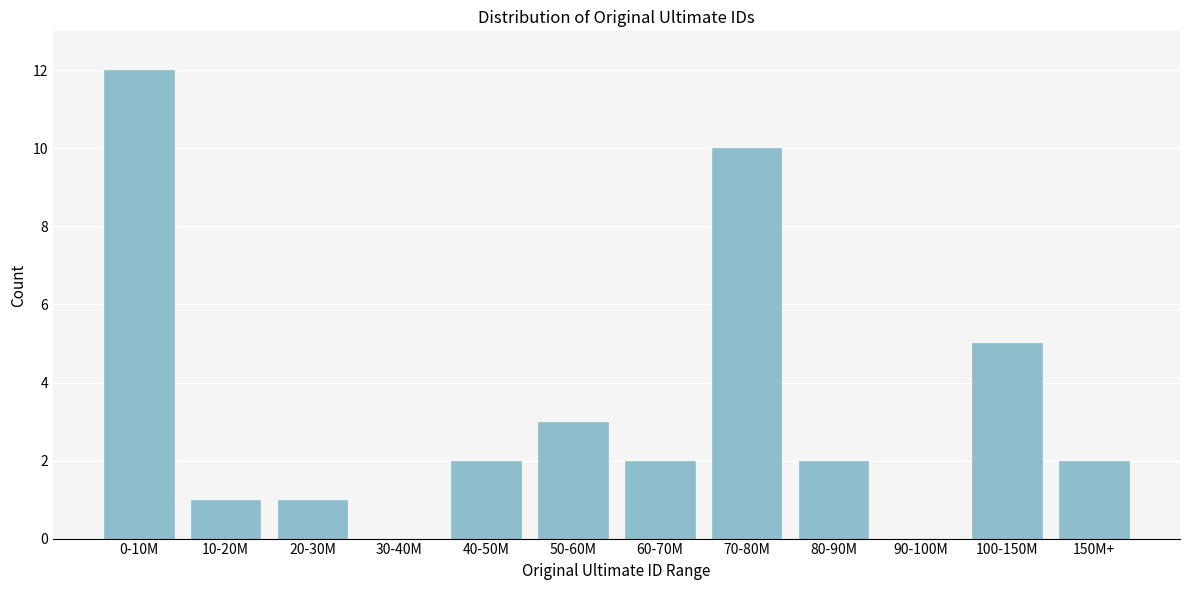

Reading left to right, transcribe all the data shown in this chart.

0-10M=12	10-20M=1	20-30M=1	30-40M=0	40-50M=2	50-60M=3	60-70M=2	70-80M=10	80-90M=2	90-100M=0	100-150M=5	150M+=2